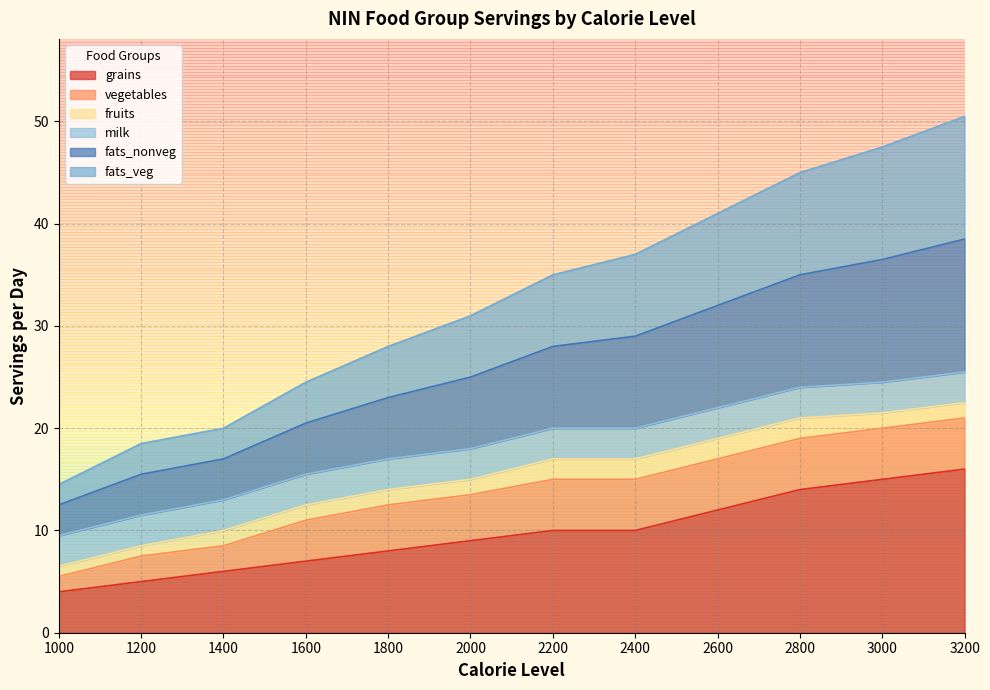

True or false: fats_veg has more than 0 points higher than both neighbors.

False